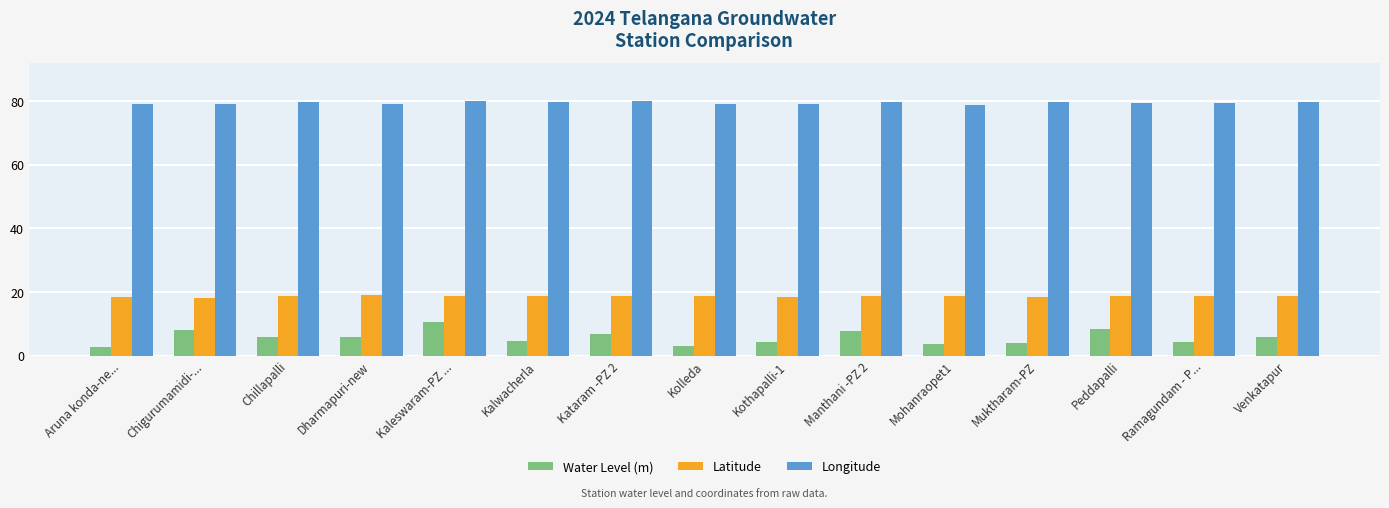

What is the sum of the Water Level (m) values at Ramagundam - P... and Chigurumamidi-...?

12.4